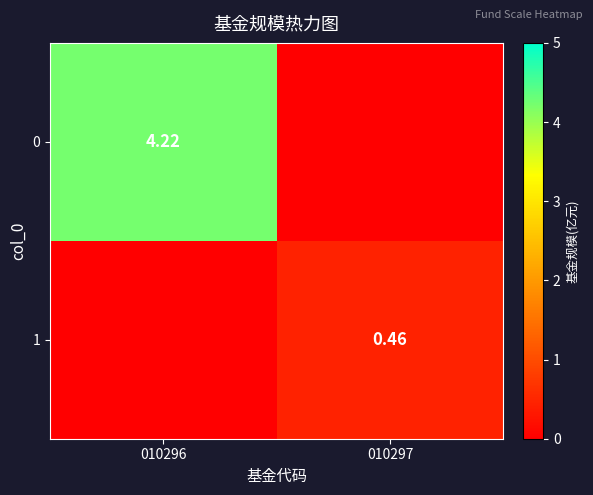

The value of 0 at 010297 is 0.0. True or false?

True